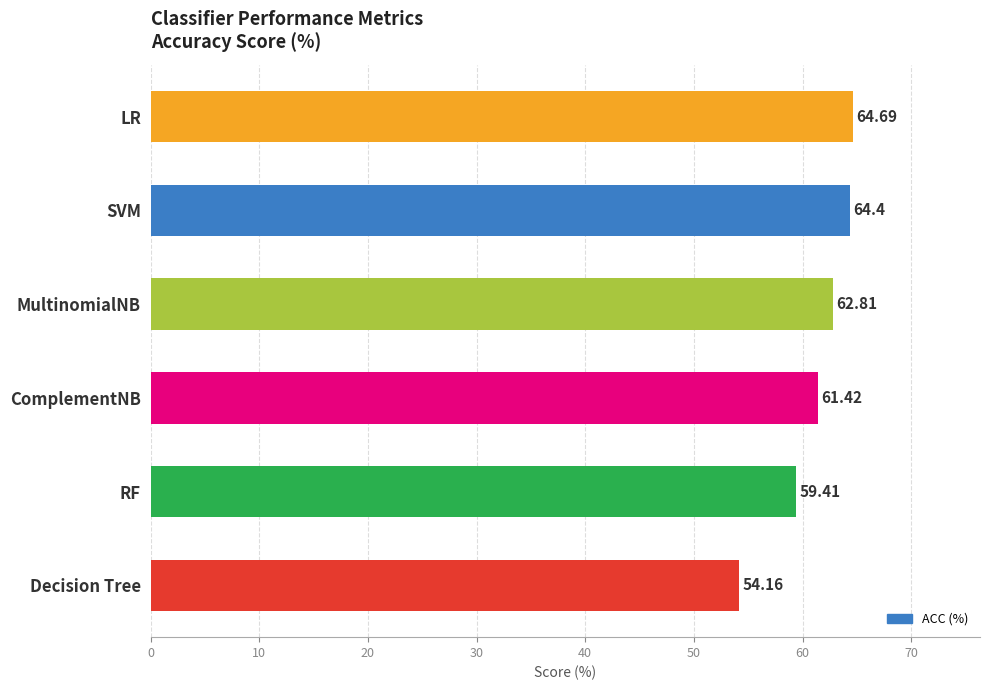

Which category has the highest value across all series?

LR